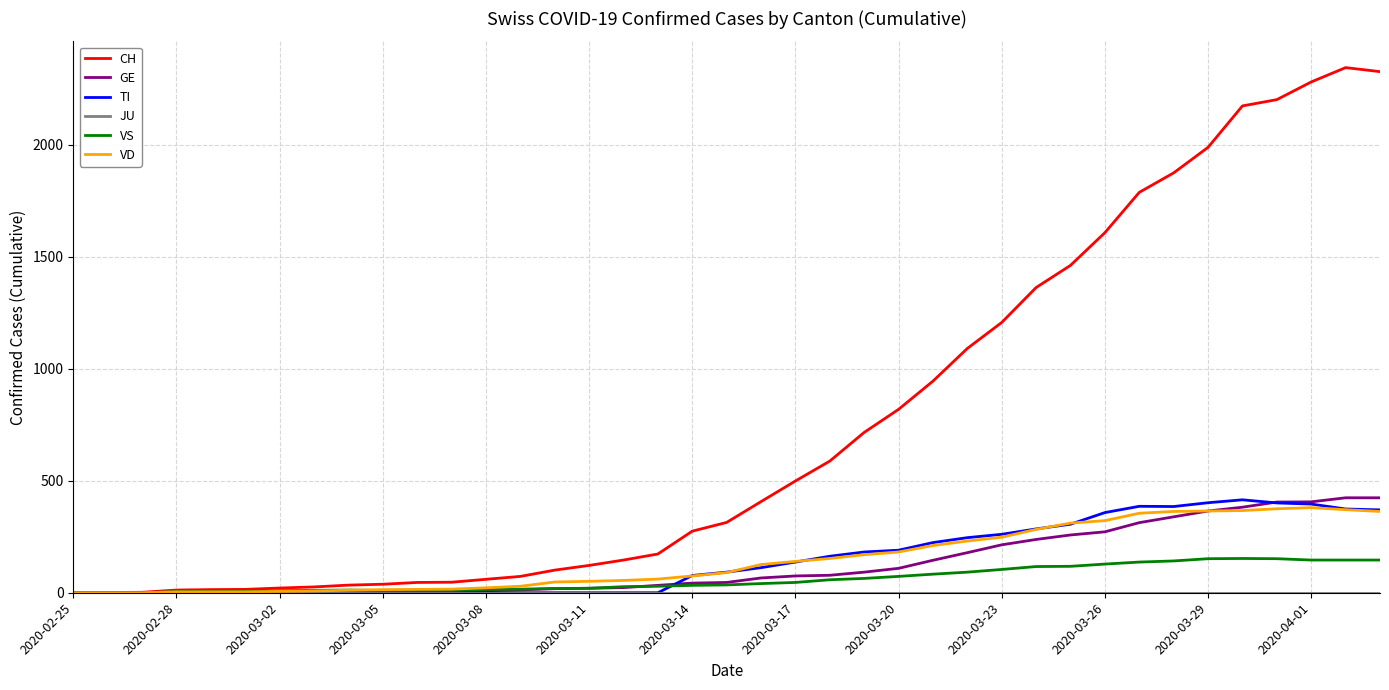

What is the maximum value for VD?

380